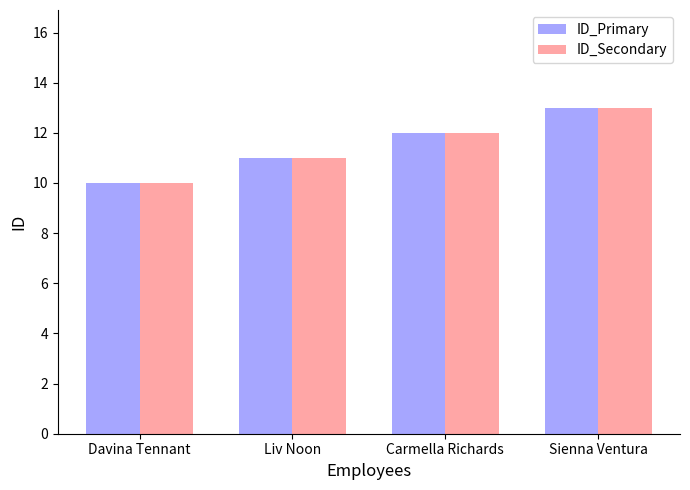

True or false: ID_Secondary has a value of 13 at Sienna Ventura.

True